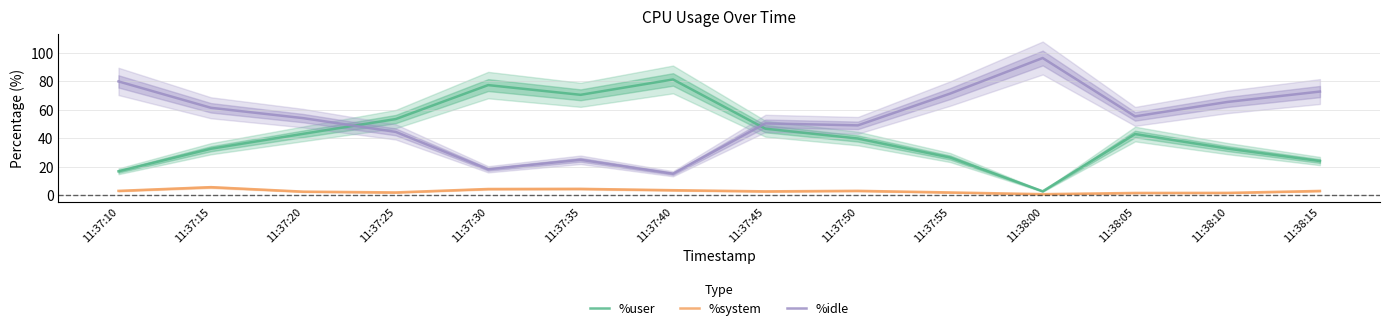

How many interior local valleys does the %system series have?

3